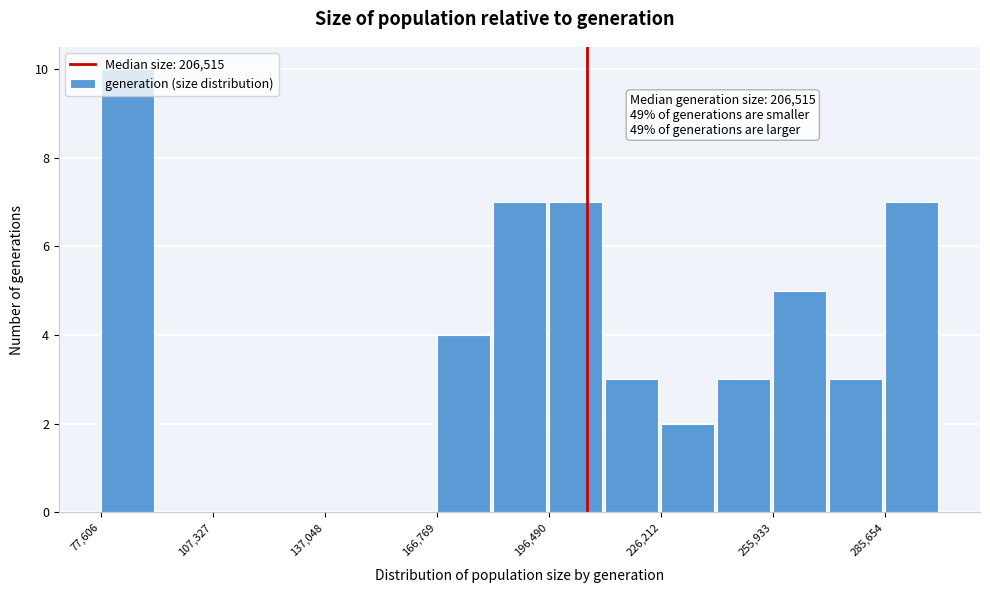

Read against the x-axis, roughly where is the centre of the tallest bar?

85000